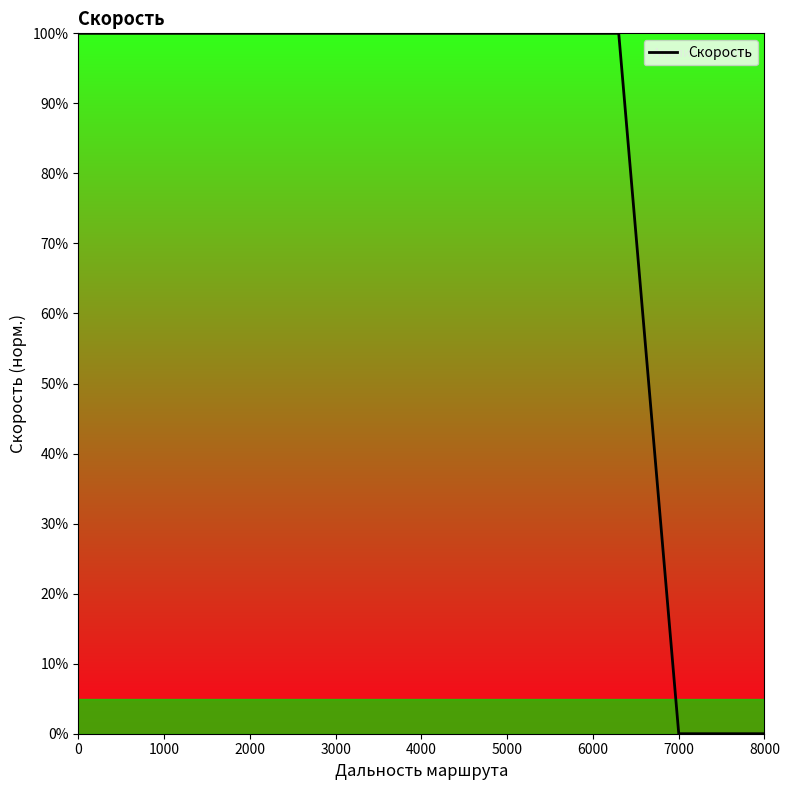

What is the difference between the maximum and minimum values?

100